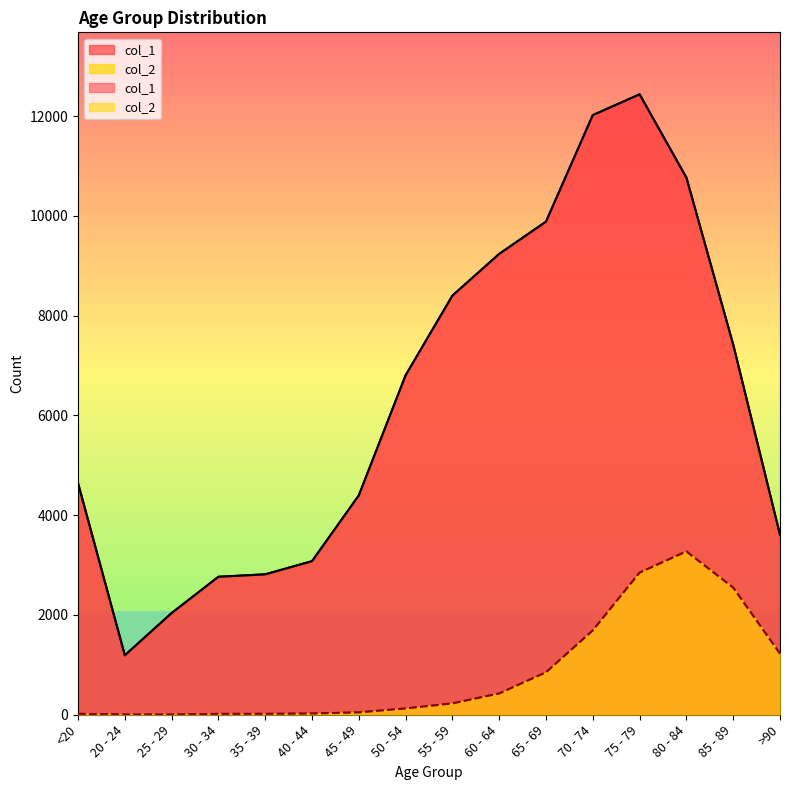

What position from the left is 50 - 54?

8